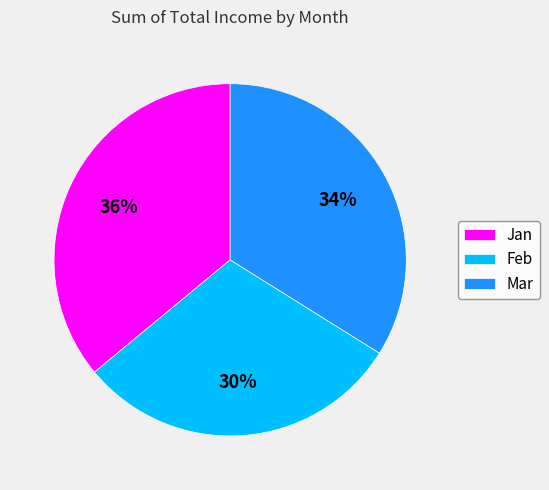

Count the number of slices in the pie.

3